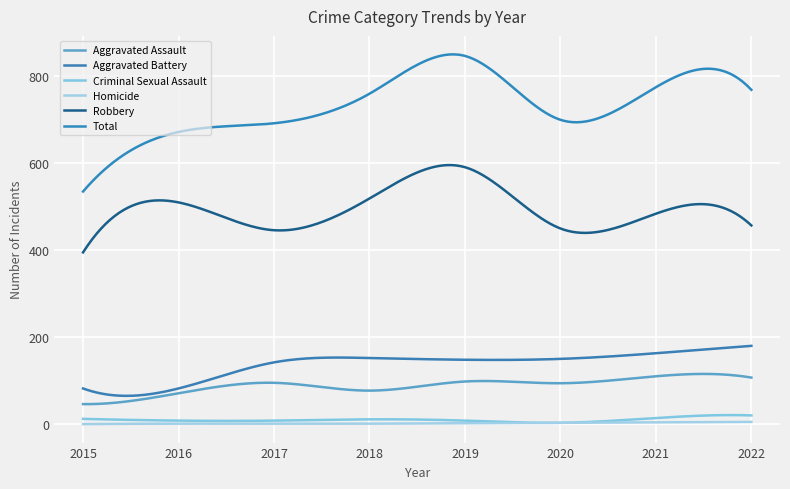

How many lines are shown in the chart?

6